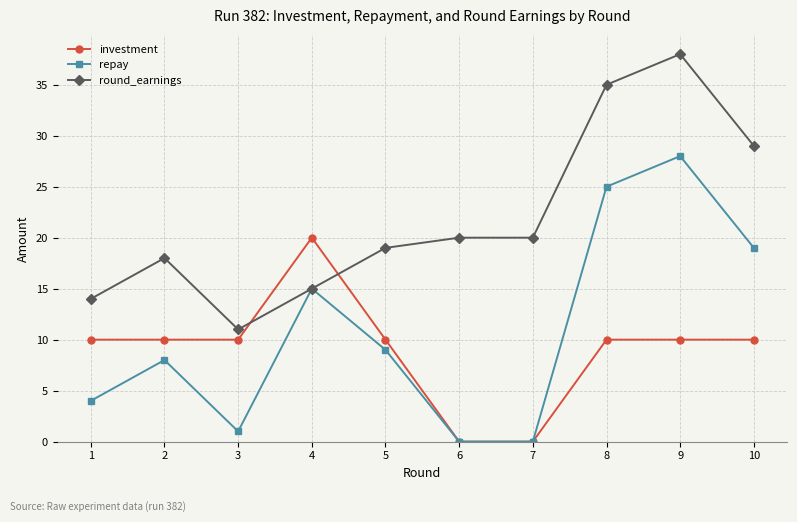

At which category is the sum across all series the highest?

9